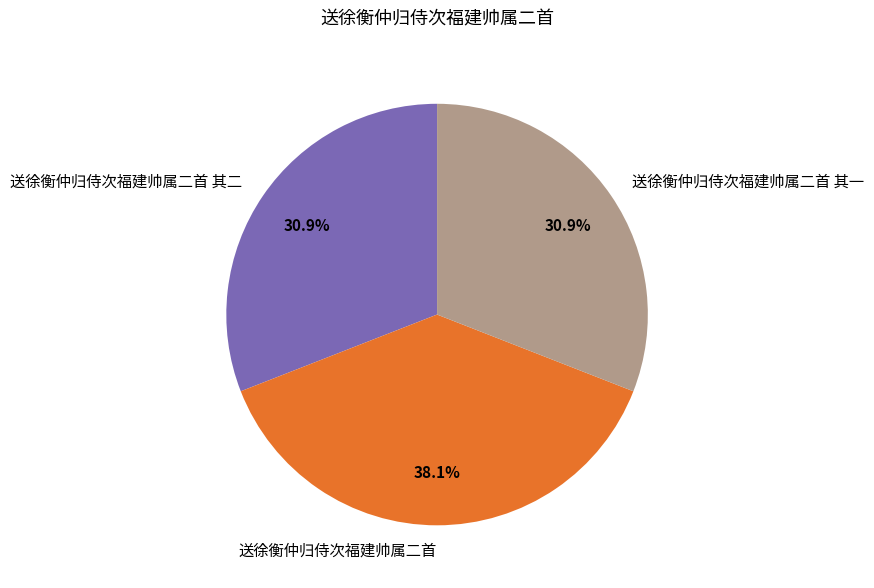

Which has a higher value, 送徐衡仲归侍次福建帅属二首 其二 or 送徐衡仲归侍次福建帅属二首?

送徐衡仲归侍次福建帅属二首